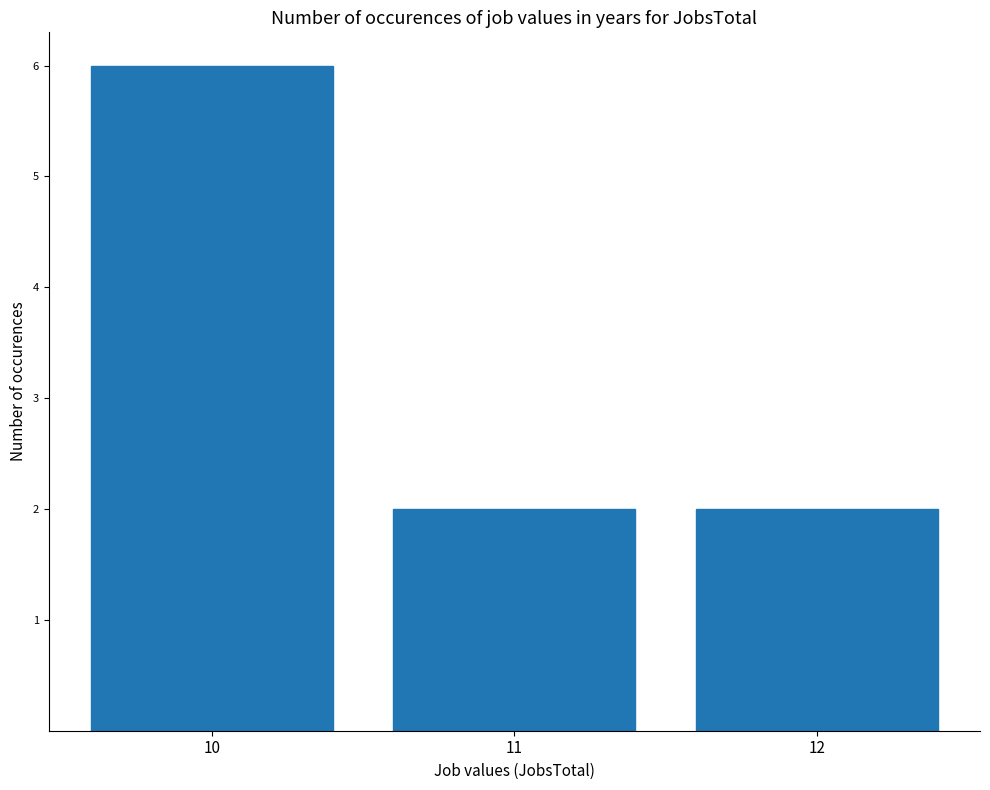

What is the ratio of the value at 11 to the value at 12?

1.0